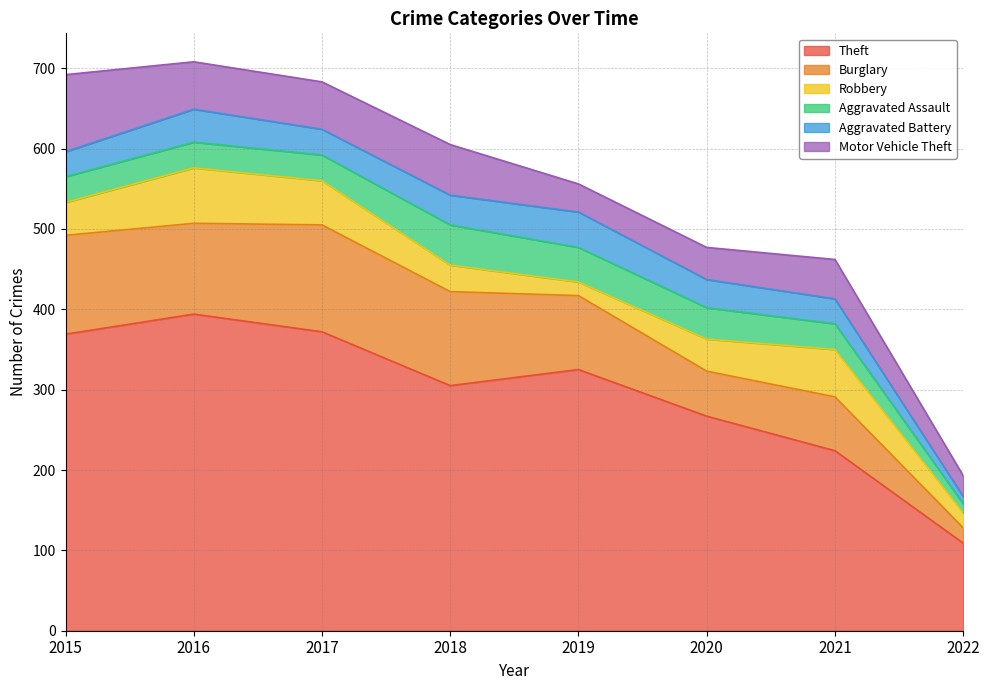

At which category is the sum across all series the highest?

2016